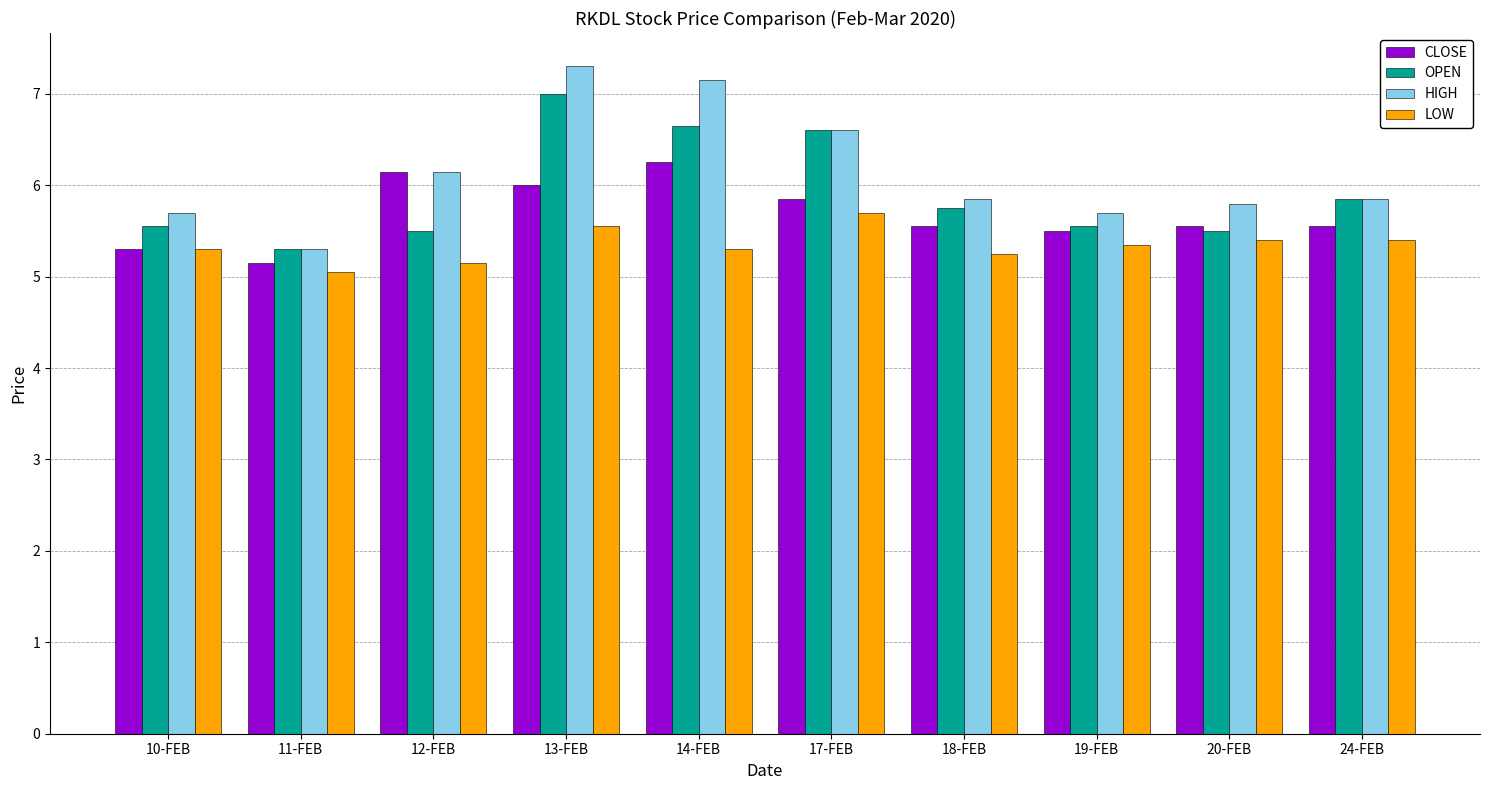

At which label does HIGH reach its minimum?

11-FEB